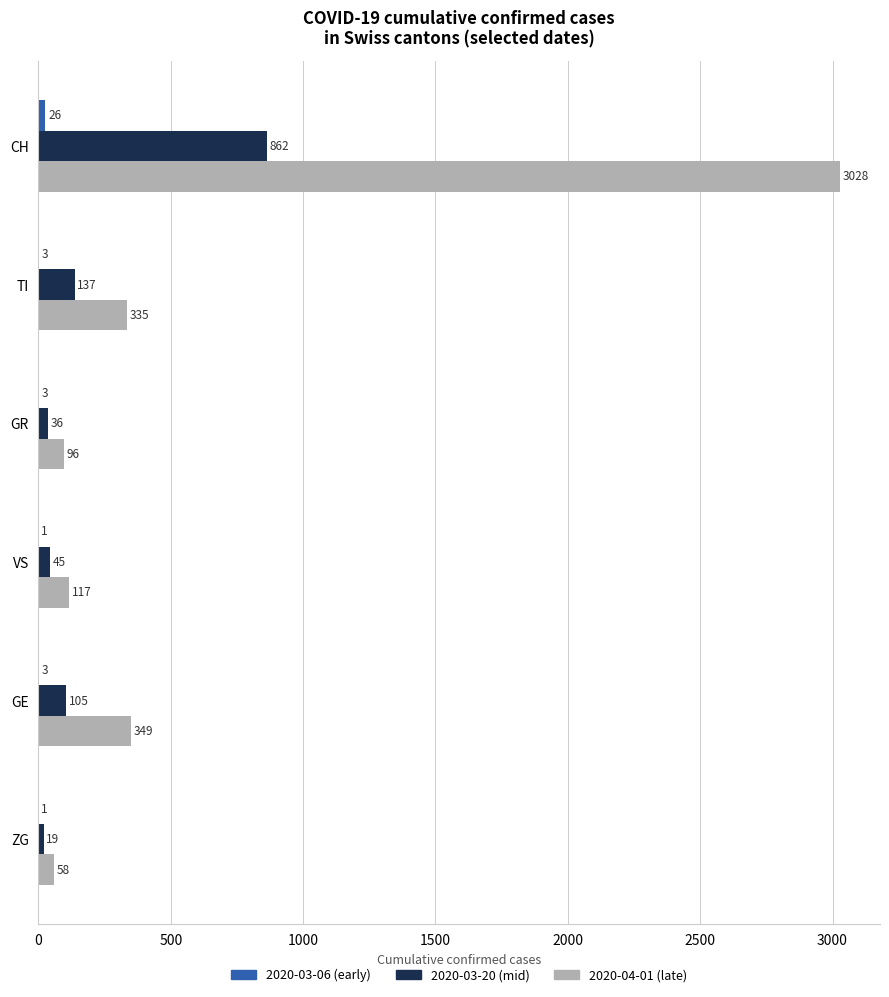

At which category is the sum across all series the highest?

CH